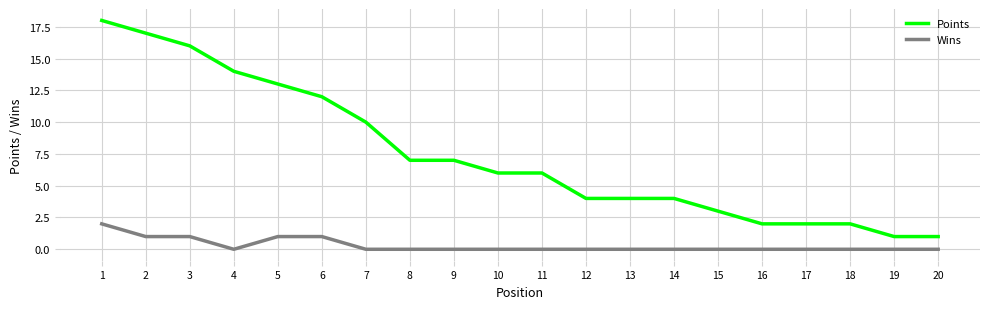

Reading left to right, what are all the values shown in this chart?

Points: 18	17	16	14	13	12	10	7	7	6	6	4	4	4	3	2	2	2	1	1
Wins: 2	1	1	0	1	1	0	0	0	0	0	0	0	0	0	0	0	0	0	0